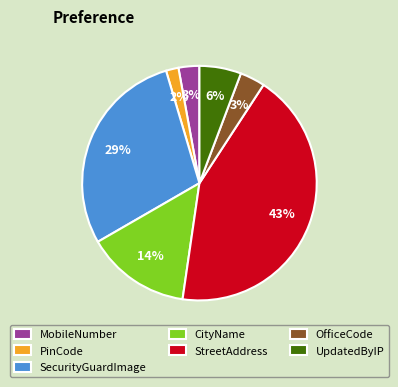

Does MobileNumber account for over 50% of the chart?

No